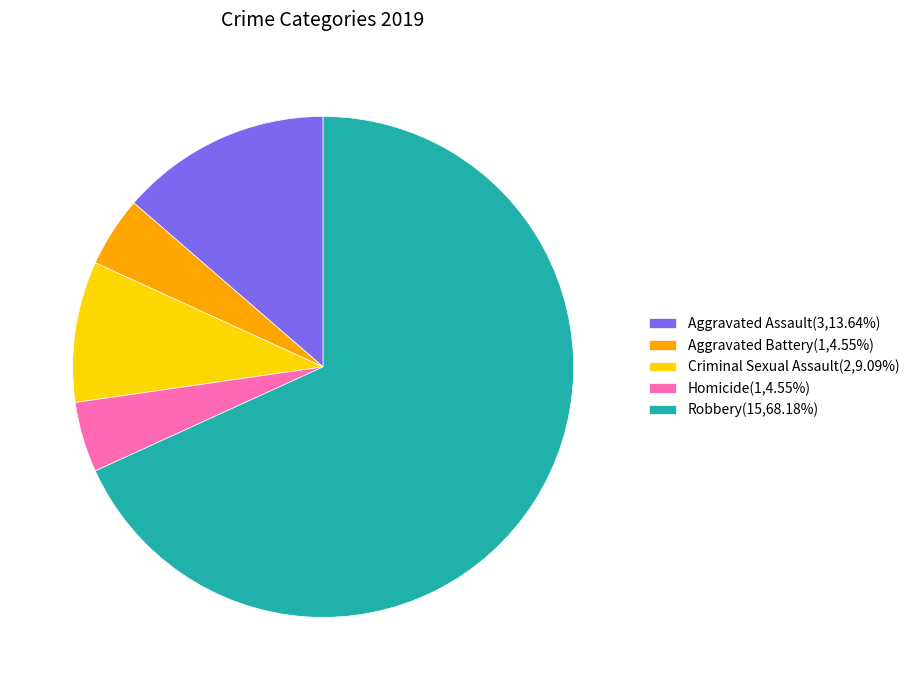

Combined, do Aggravated Assault(3,13.64%) and Criminal Sexual Assault(2,9.09%) account for over 50%?

No